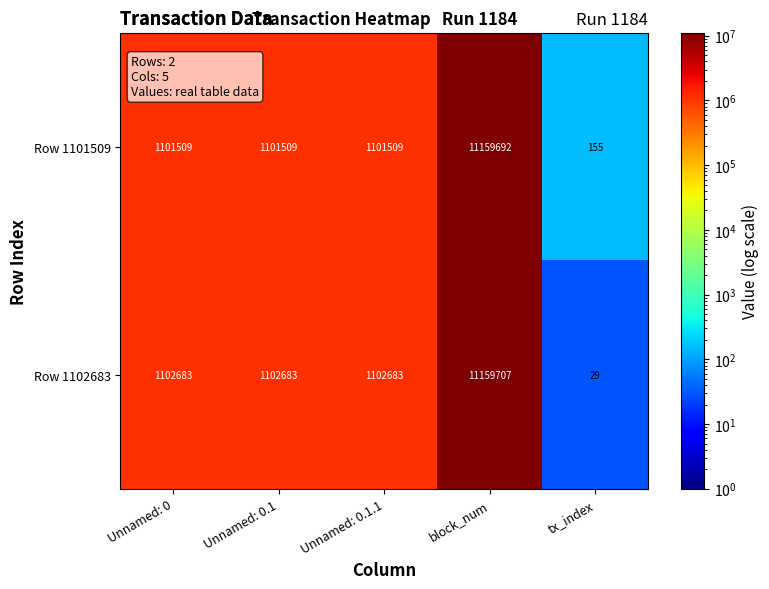

Rank the series by their maximum value, from highest to lowest.

Row 1102683, Row 1101509